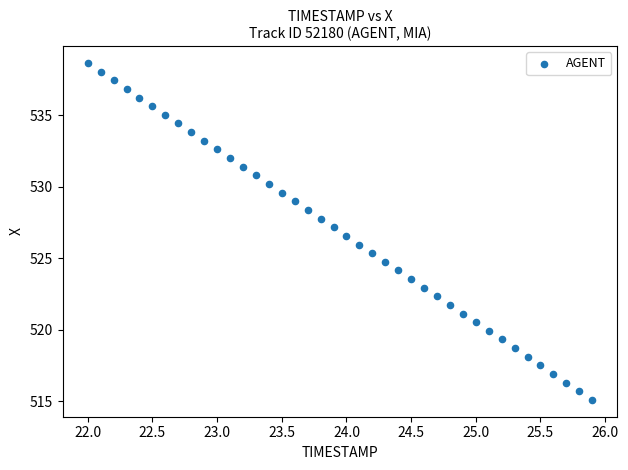

What is the range of X values (max minus min)?

3.9